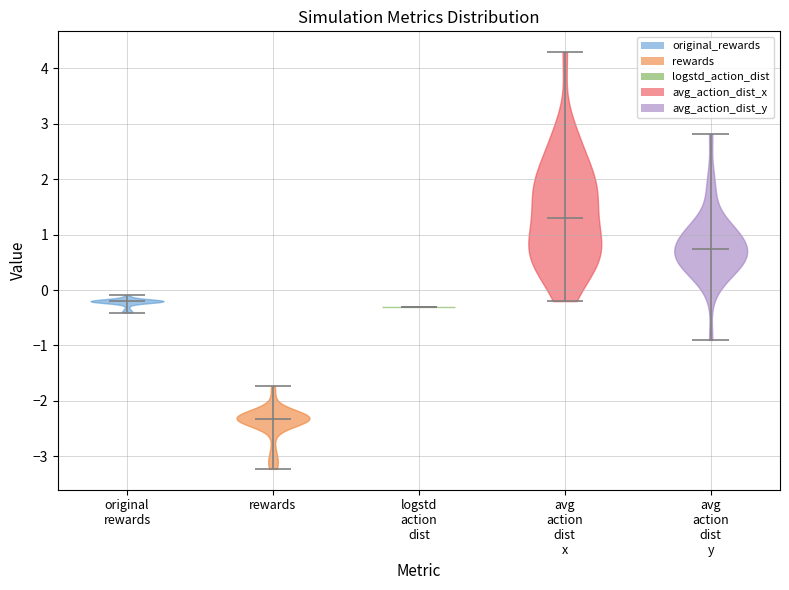

What is the lowest point the violin for original rewards reaches on the y-axis? The values are not printed on the chart, so give them approximately, as read against the axis.

-0.4